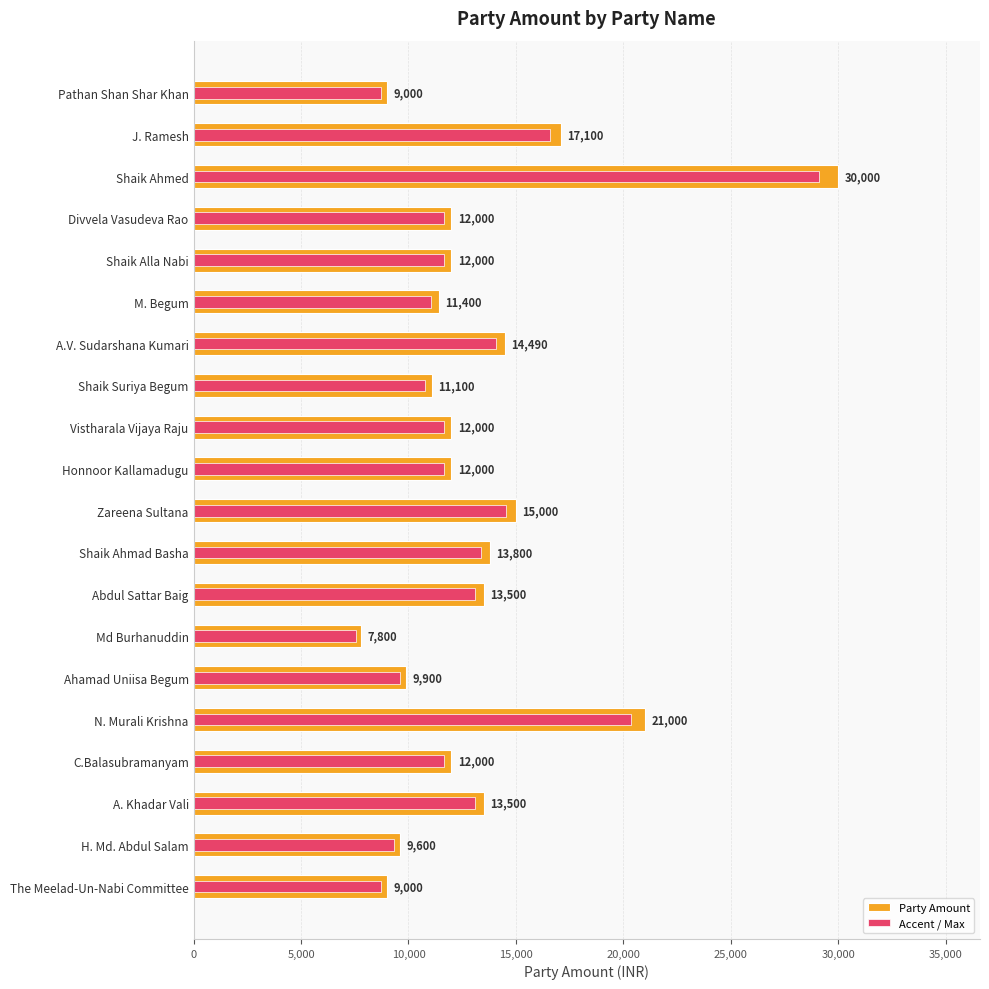

Read the Accent / Max value at The Meelad-Un-Nabi Committee.

8730.0